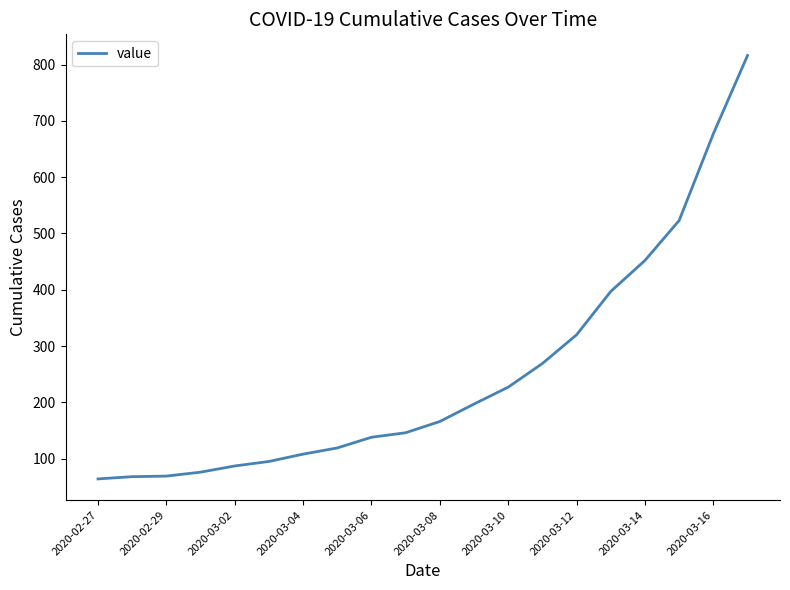

How many series are shown in this chart?

1